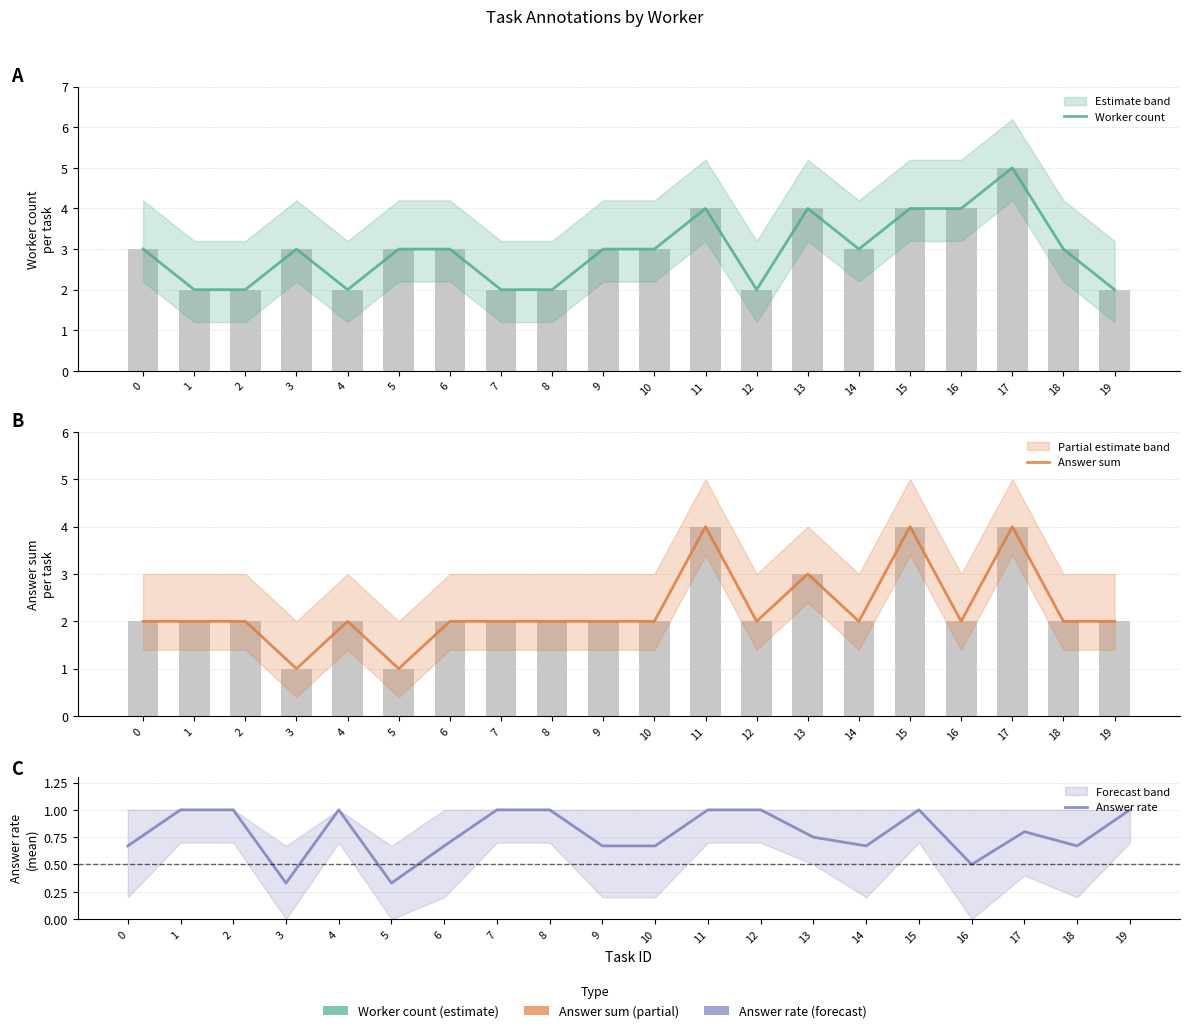

Which series has the largest total across all categories?

Worker count